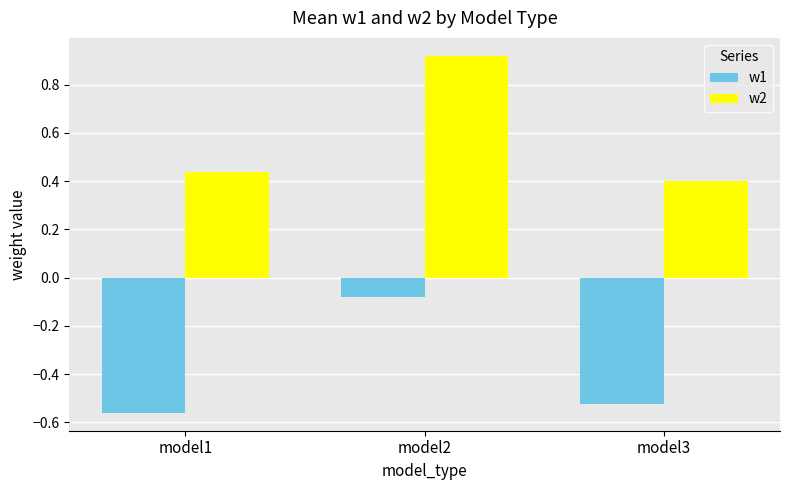

Which series has the widest spread of values?

w2